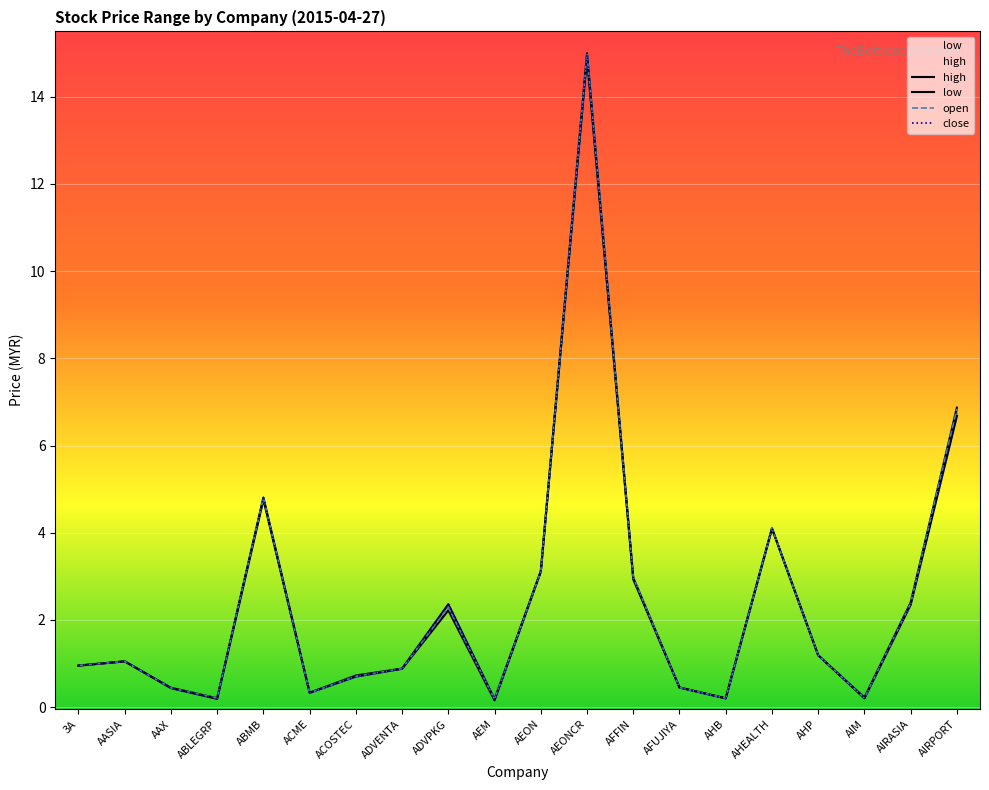

Read the close value at AEON.

3.1